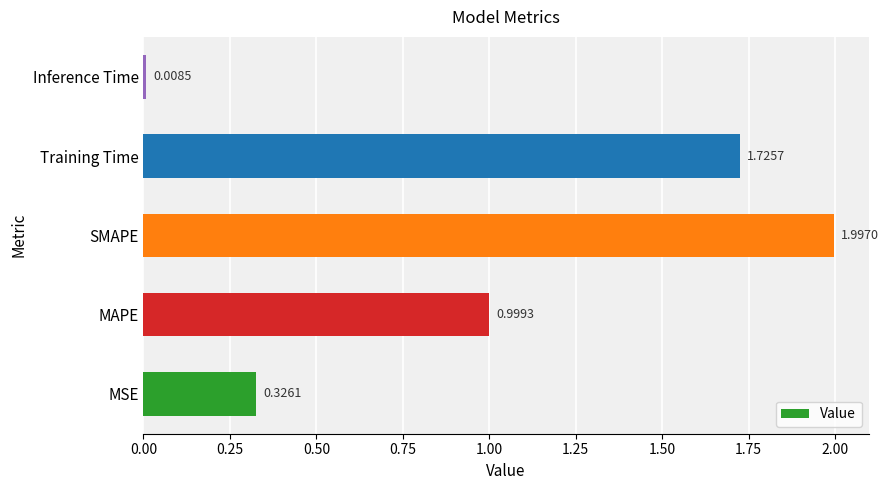

Which label corresponds to the largest value in the chart?

SMAPE